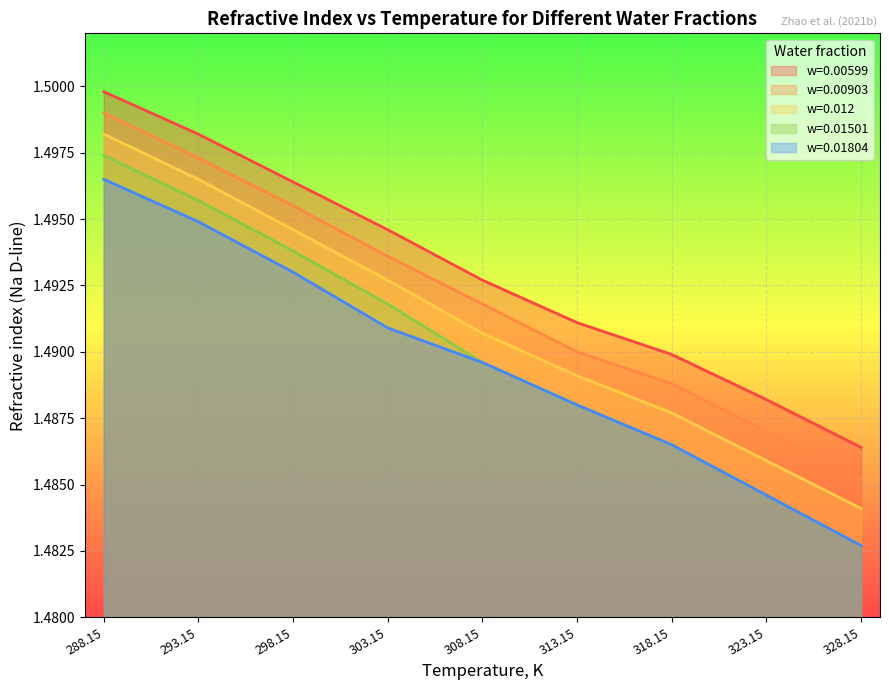

Reading right to left, what are all the values shown in this chart?

w=0.00599: 328.15=1.5	323.15=1.5	318.15=1.5	313.15=1.5	308.15=1.5	303.15=1.5	298.15=1.5	293.15=1.5	288.15=1.5
w=0.00903: 328.15=1.5	323.15=1.5	318.15=1.5	313.15=1.5	308.15=1.5	303.15=1.5	298.15=1.5	293.15=1.5	288.15=1.5
w=0.012: 328.15=1.5	323.15=1.5	318.15=1.5	313.15=1.5	308.15=1.5	303.15=1.5	298.15=1.5	293.15=1.5	288.15=1.5
w=0.01501: 328.15=1.5	323.15=1.5	318.15=1.5	313.15=1.5	308.15=1.5	303.15=1.5	298.15=1.5	293.15=1.5	288.15=1.5
w=0.01804: 328.15=1.5	323.15=1.5	318.15=1.5	313.15=1.5	308.15=1.5	303.15=1.5	298.15=1.5	293.15=1.5	288.15=1.5